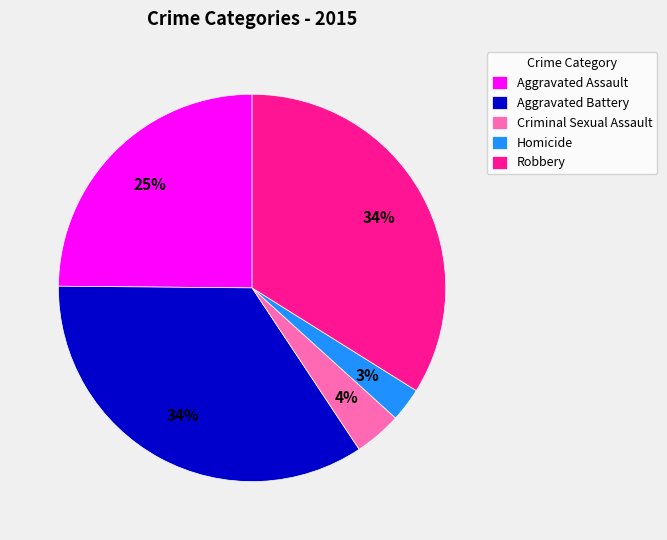

To the nearest percent, what is the difference between the Criminal Sexual Assault and Homicide slice percentages?

1%